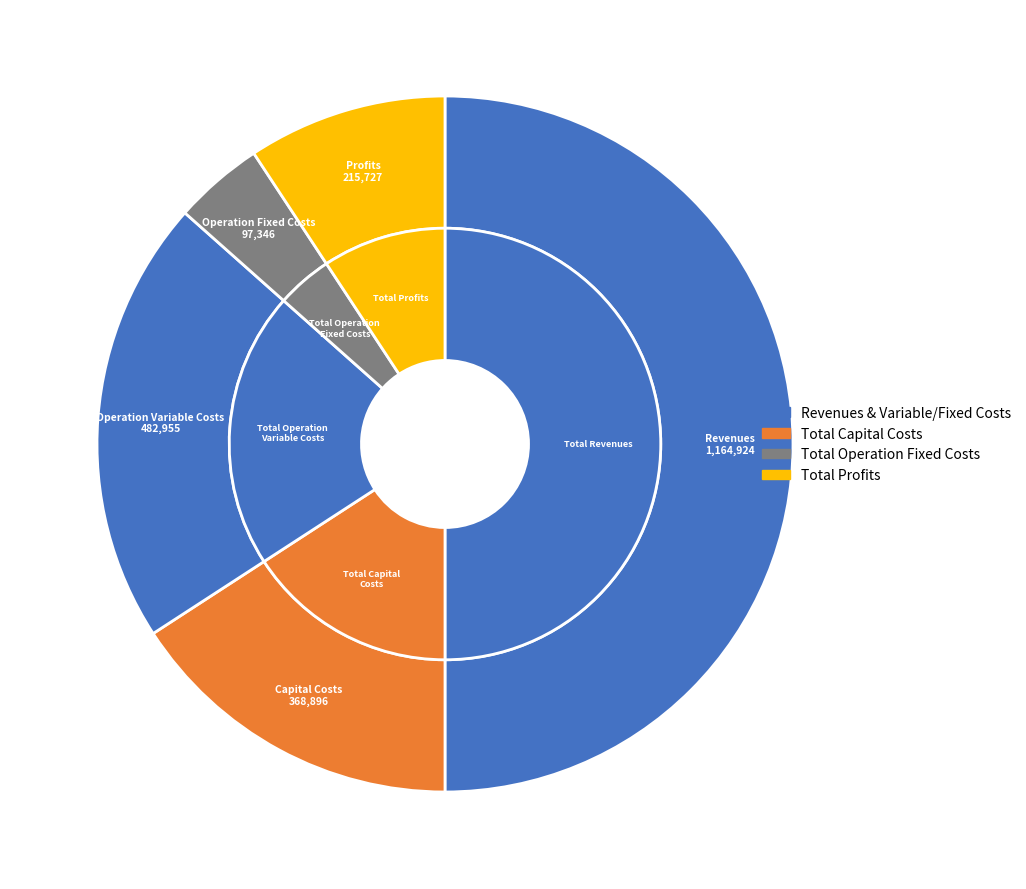

Combined, what portion of the pie is Total Operation Variable Costs and Total Revenues?

70.7%